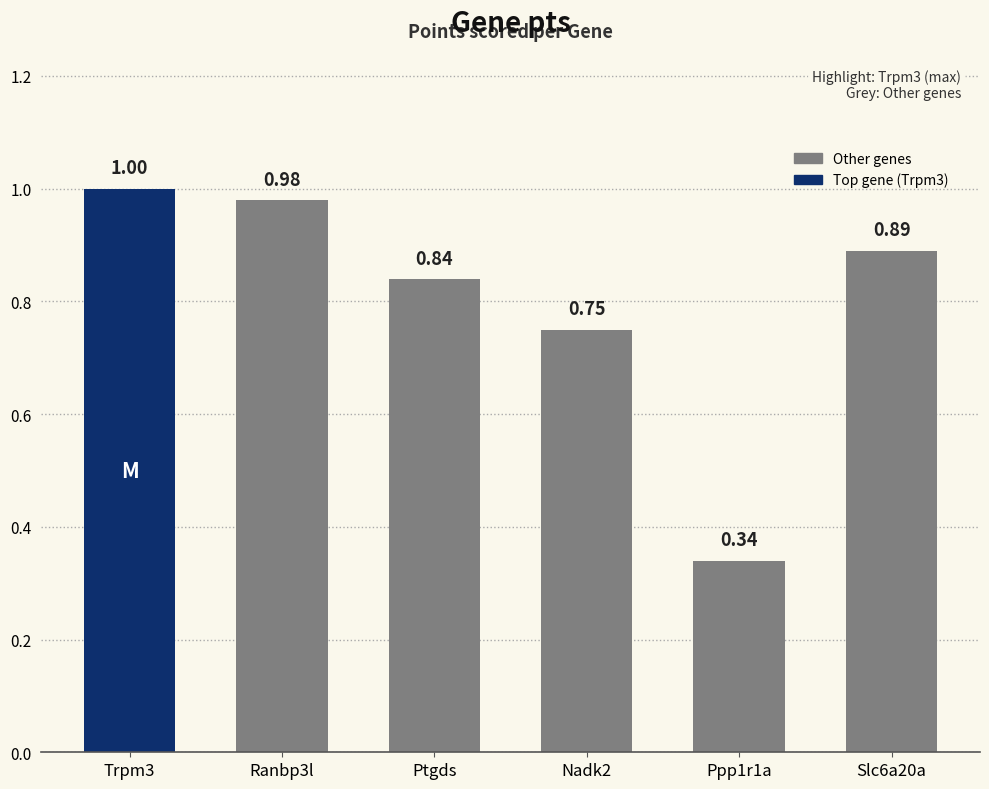

Rank the categories by value from lowest to highest.

Ppp1r1a, Nadk2, Ptgds, Slc6a20a, Ranbp3l, Trpm3